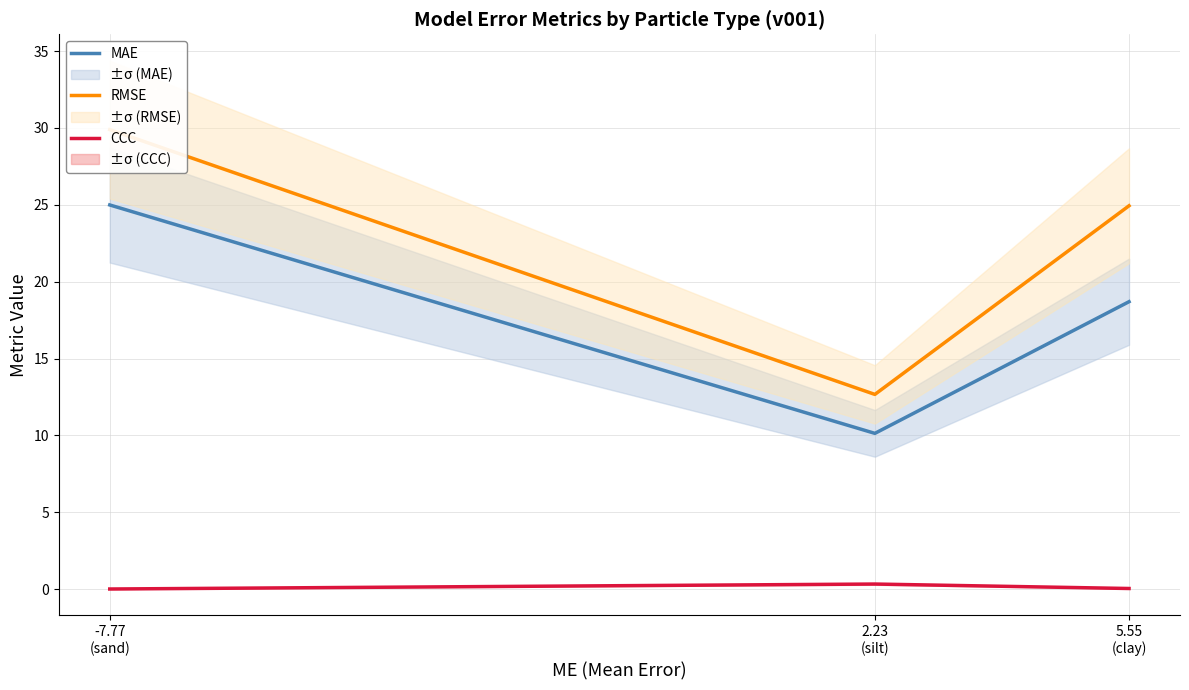

Where does the RMSE series first go above 24?

-7.77
(sand)